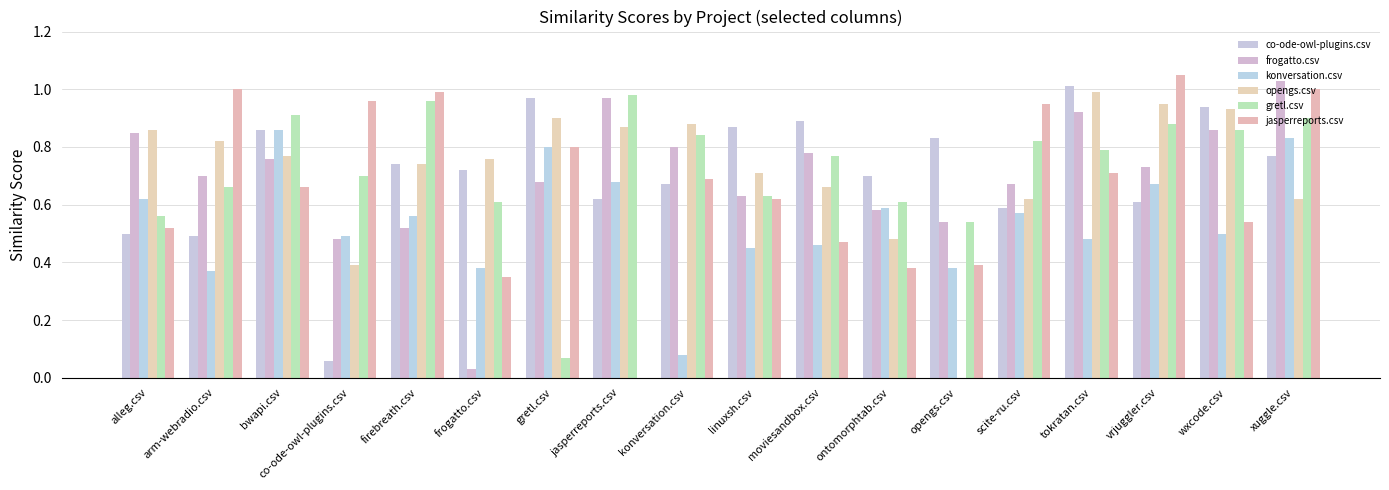

True or false: konversation.csv has a value of 0.8 at gretl.csv.

True